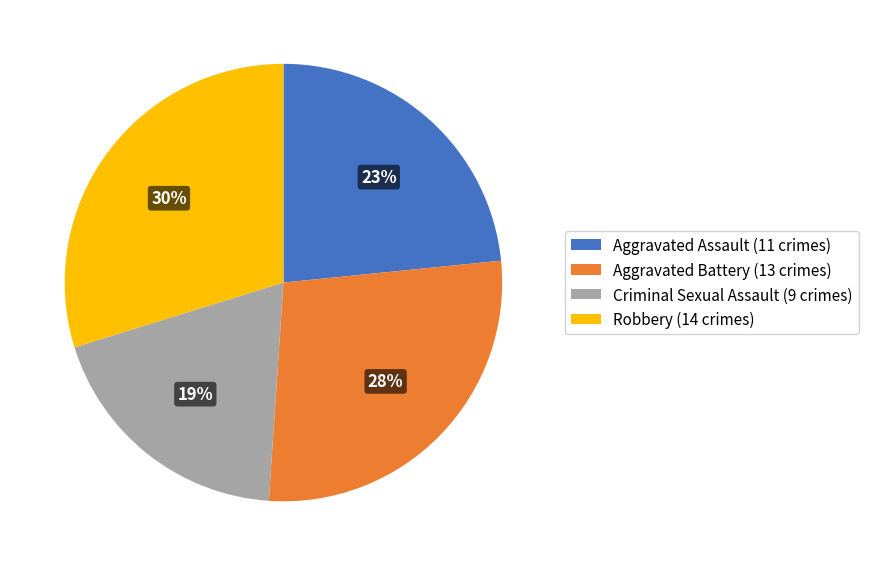

Is the sum of Aggravated Assault (11 crimes) and Criminal Sexual Assault (9 crimes) greater than half?

No